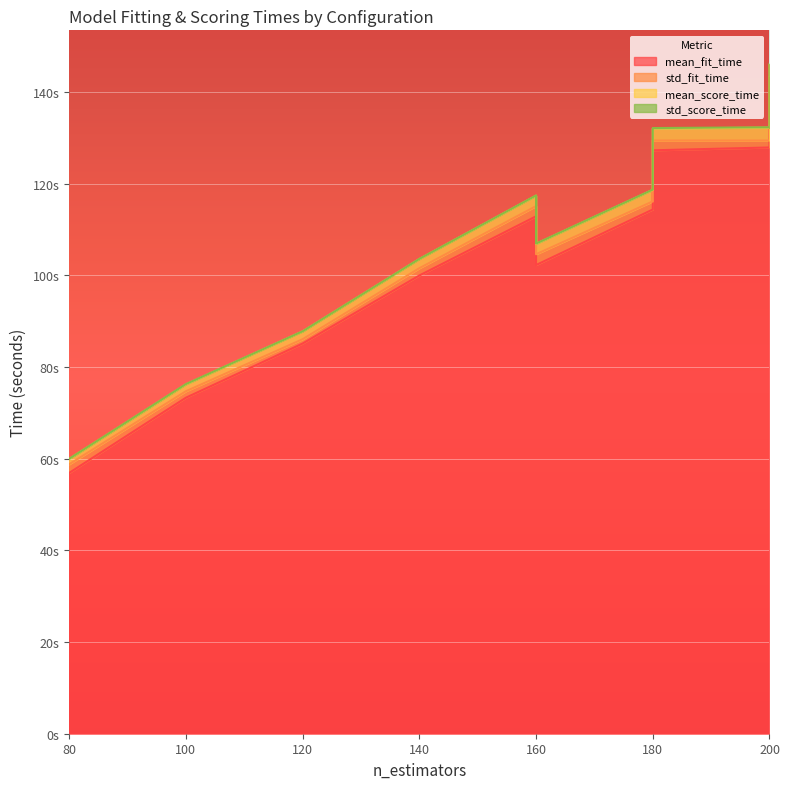

What is the value of the mean_score_time point at the 7th from the left?

2.8